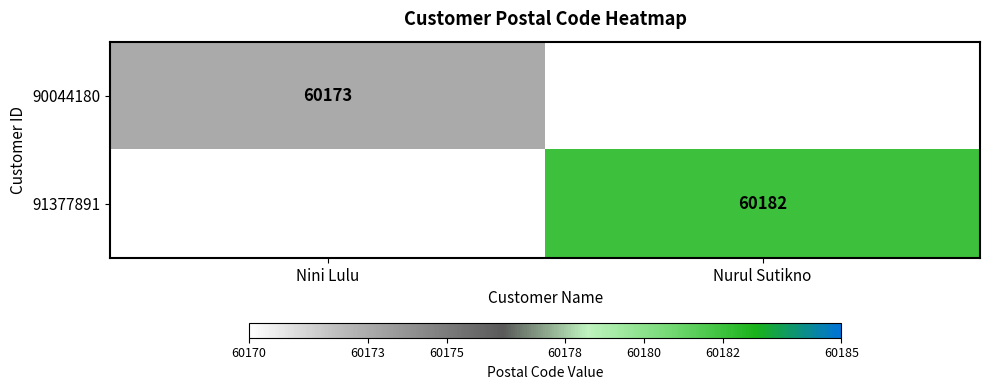

The value of 90044180 at Nini Lulu is 60173. True or false?

True